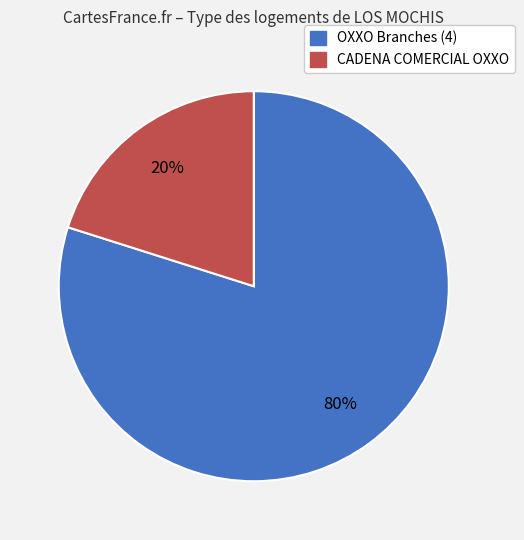

How many segments does this pie chart have?

2